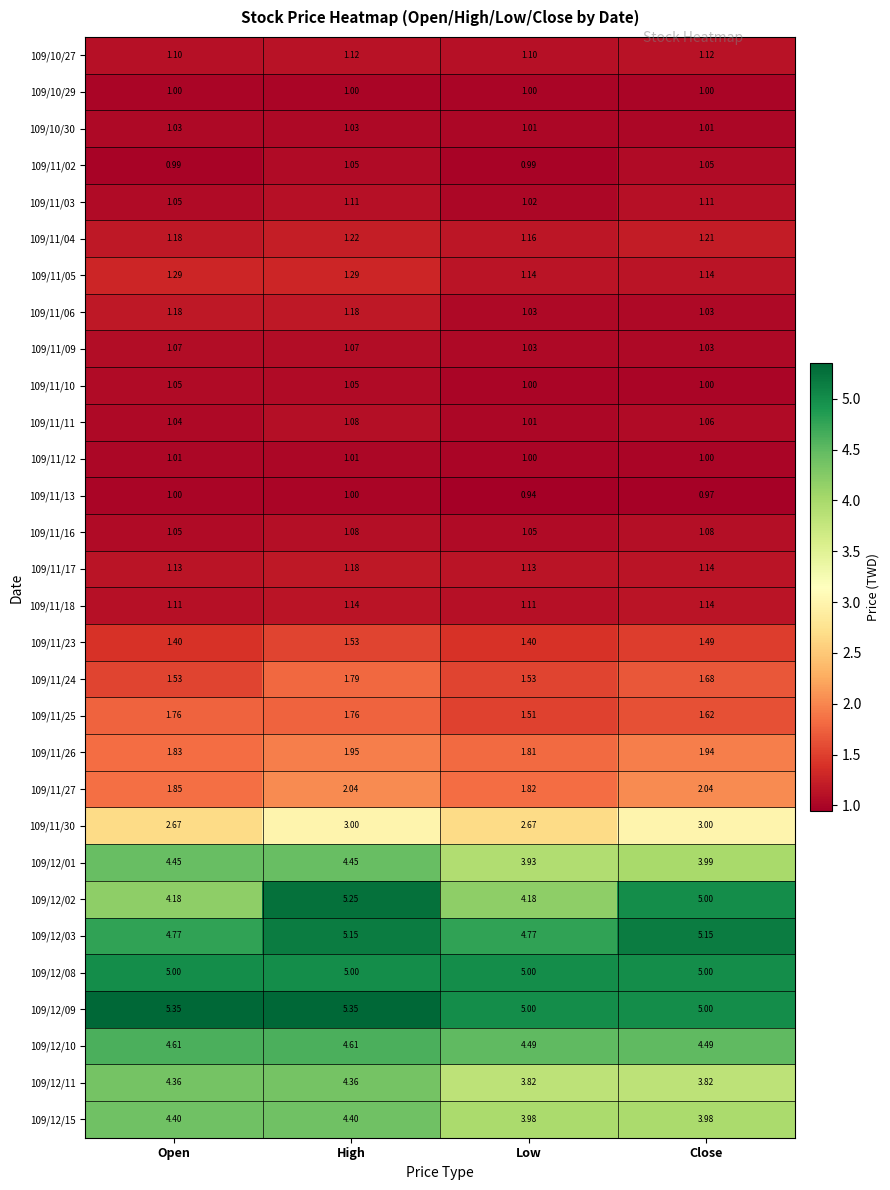

At which category is the sum across all series the highest?

High